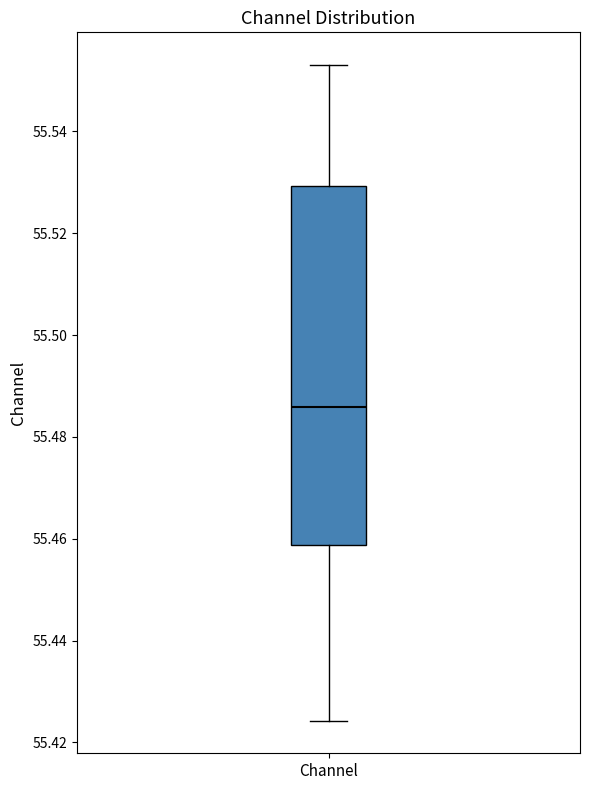

Transcribe this box plot: give where the median line is, the range the box spans, and where the two whiskers end, as read against the y-axis. The values are not printed on the chart, so give them approximately, as read against the axis.

median 55.486, box 55.458 to 55.530, whiskers 55.424 to 55.554